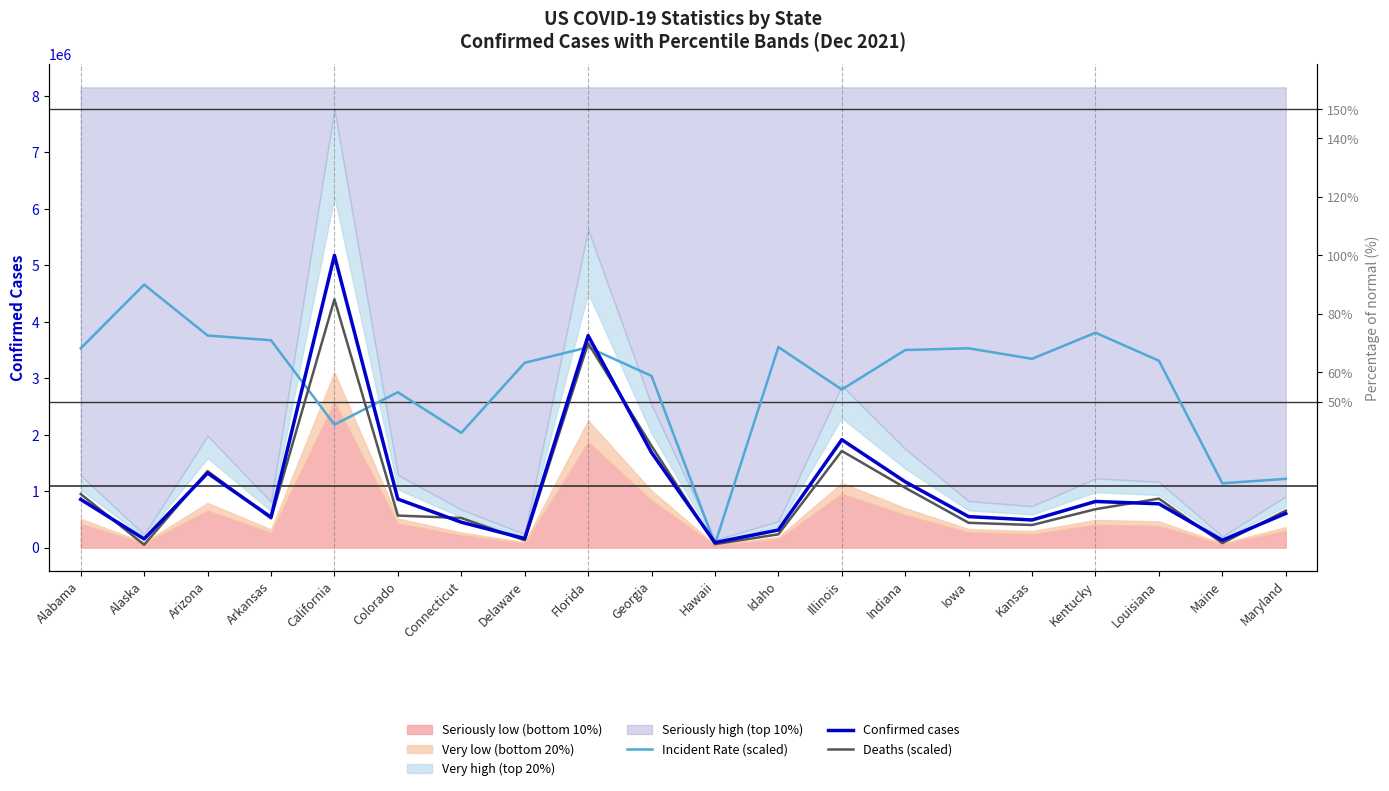

What is the label of the 18th point from the left?

Louisiana